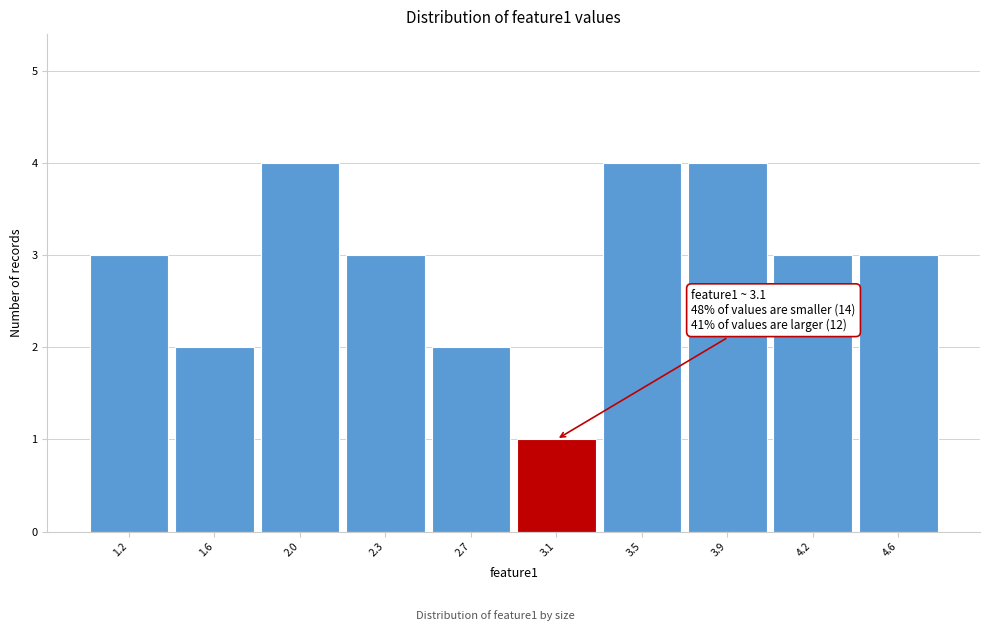

Reading left to right, transcribe all the data shown in this chart.

3	2	4	3	2	1	4	4	3	3